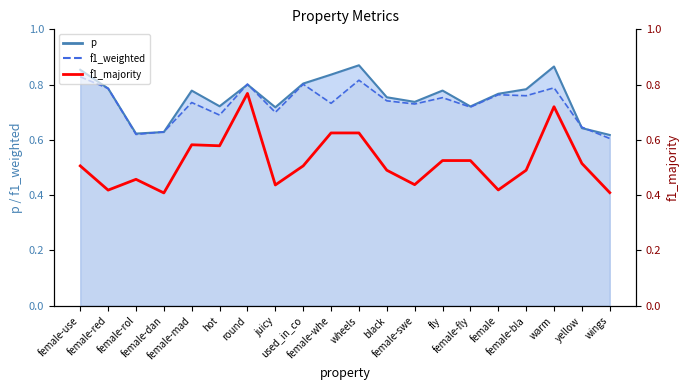

How many series are shown in this chart?

3